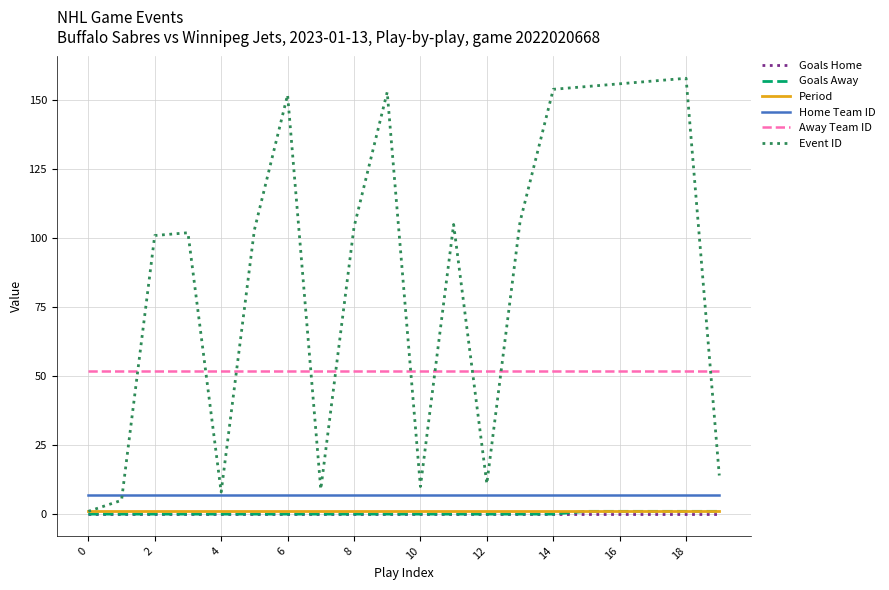

Does the chart display data point markers on the line(s)?

No